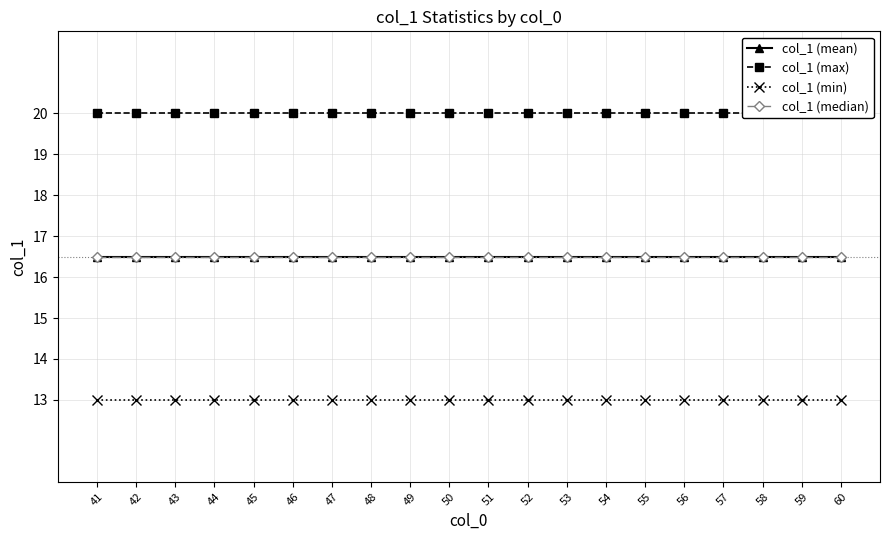

Is the value of col_1 (median) at 54 greater than the value of col_1 (mean) at 54?

No